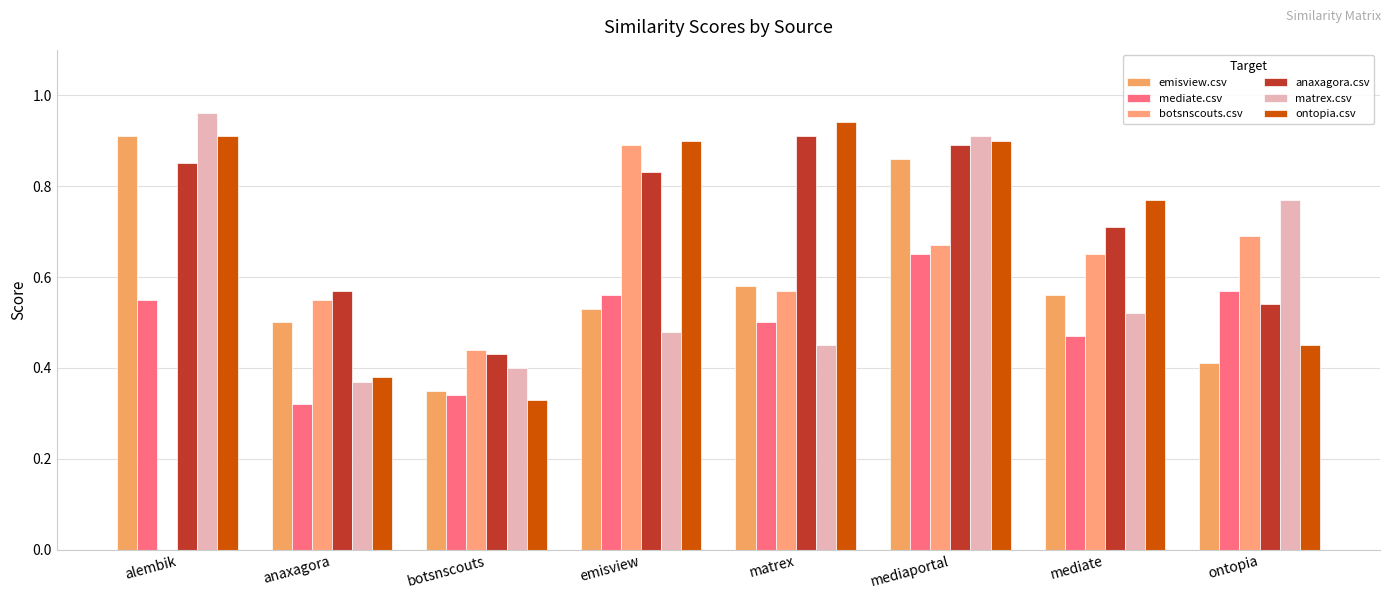

What is the label of the 6th bar from the right?

botsnscouts